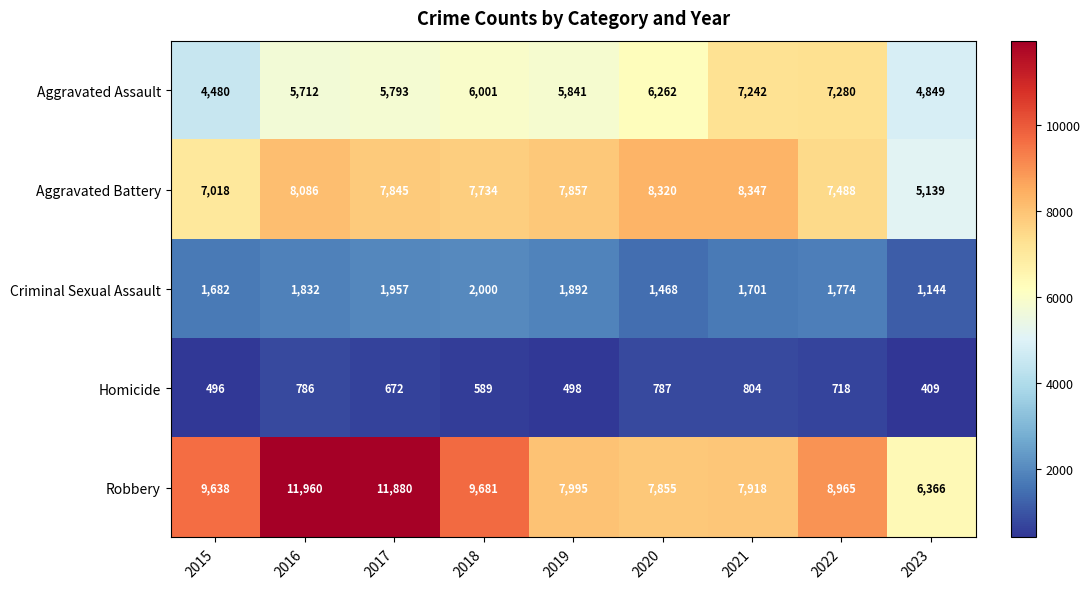

At which category is the sum across all series the highest?

2016